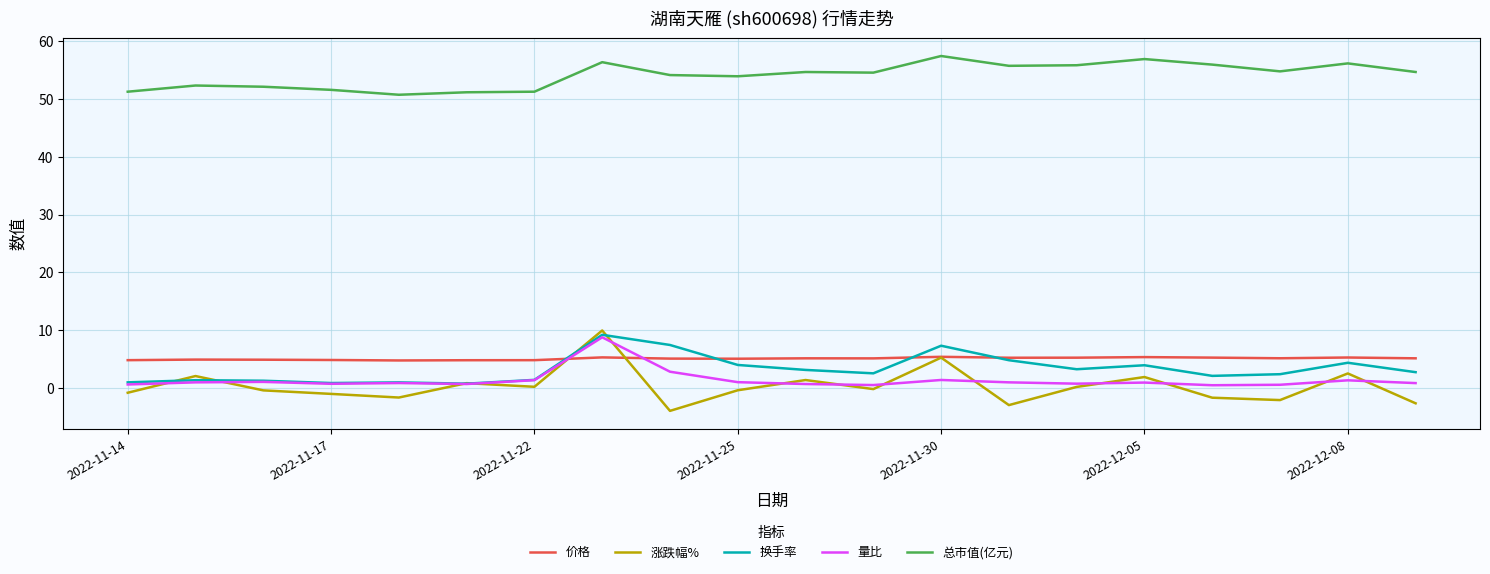

What are all the series names shown in the legend?

价格, 涨跌幅%, 换手率, 量比, 总市值(亿元)